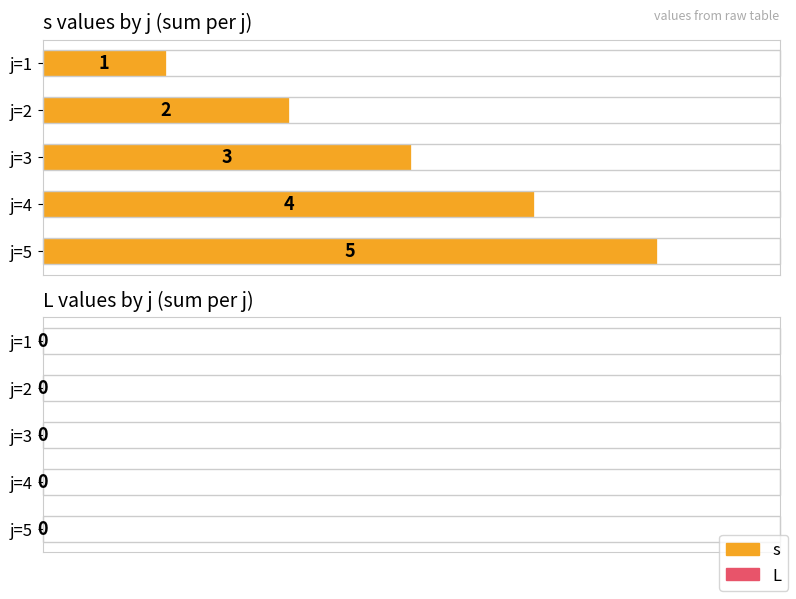

List the labels in order of value, smallest first.

j=1, j=2, j=3, j=4, j=5